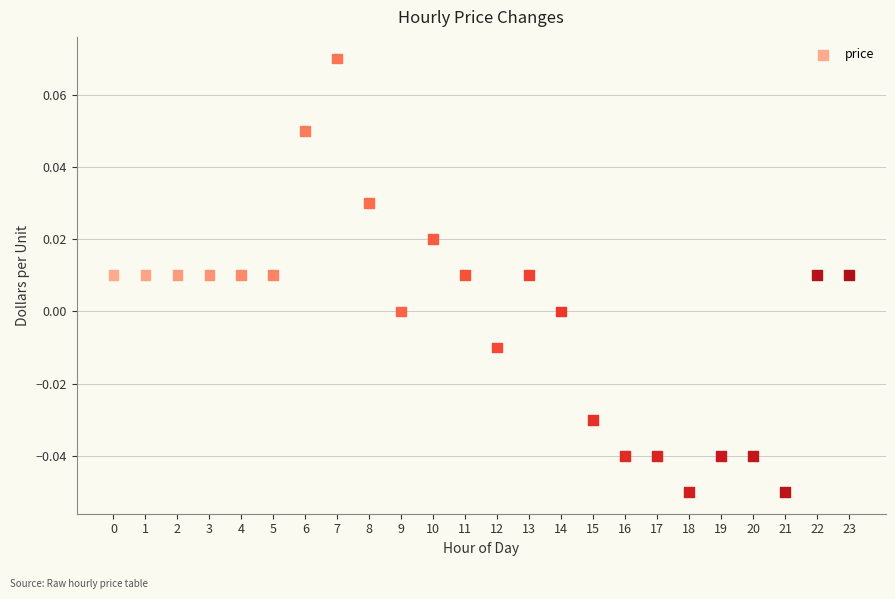

How many data points are displayed?

24